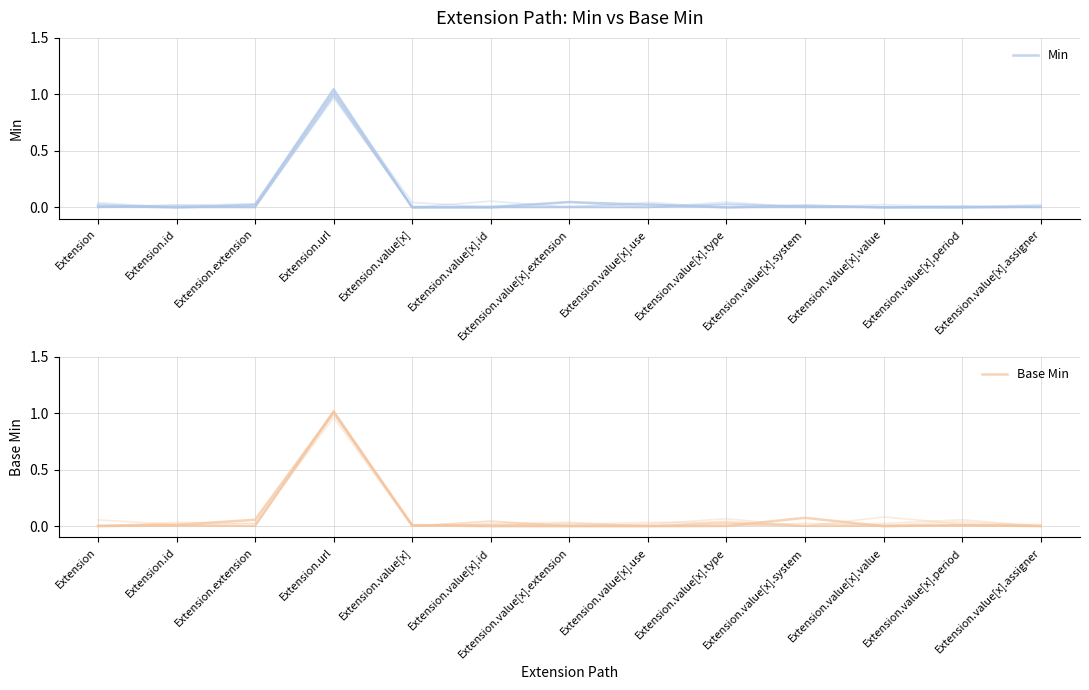

What is the total value across all series at Extension.extension?

0.1